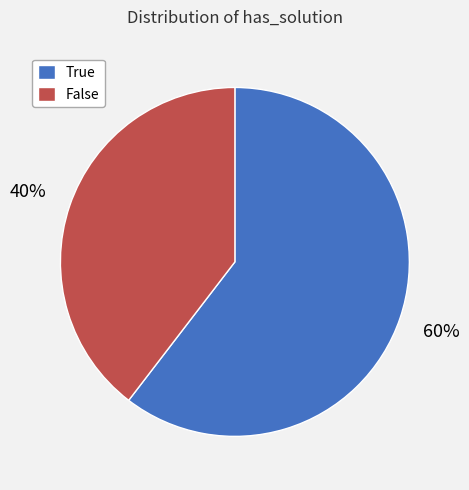

What percentage is the True slice, to the nearest percent?

60%